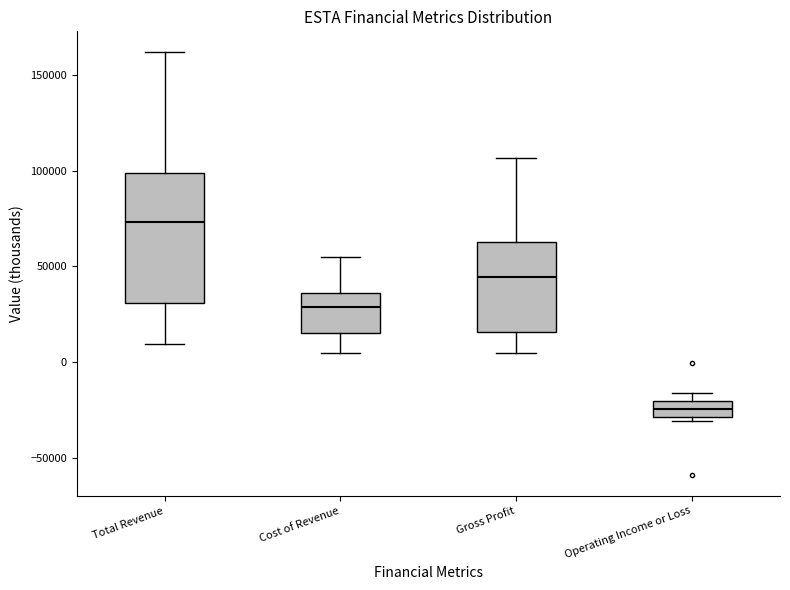

Where does the median line of the box for Operating Income or Loss sit on the y-axis? The values are not printed on the chart, so give them approximately, as read against the axis.

-25000